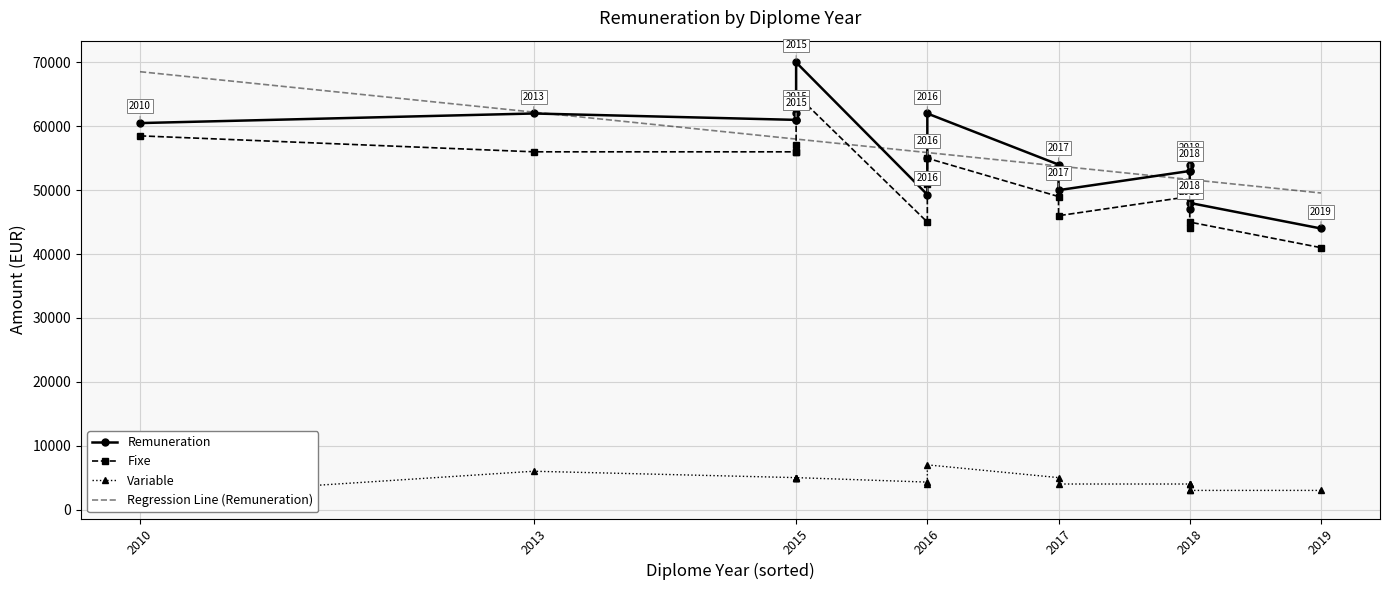

How many values in the Remuneration series exceed 54000?

8